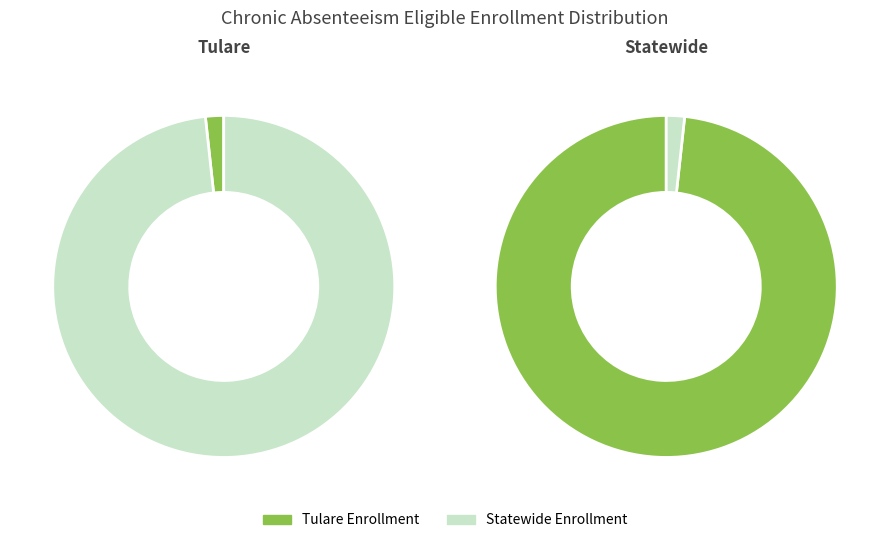

To the nearest percent, what percentage of the pie is Statewide?

98%